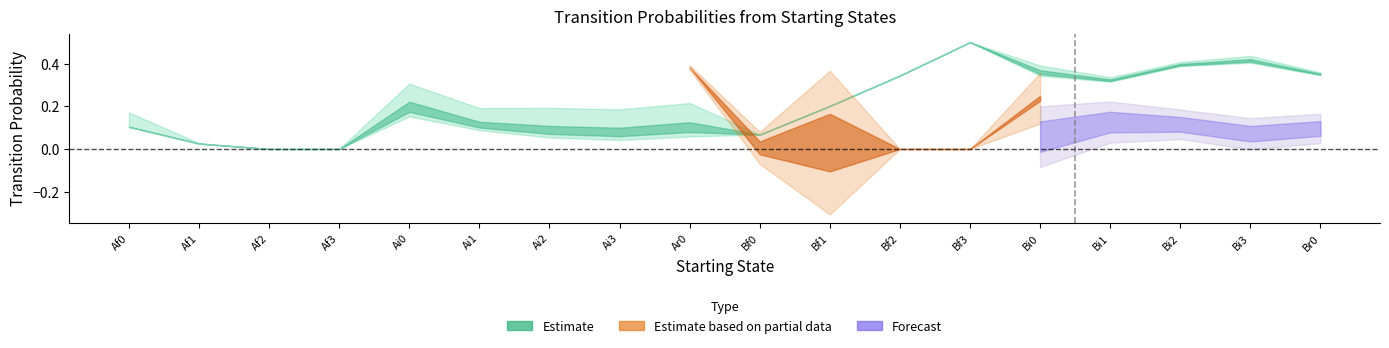

Which category has the highest value in the Ai0 series?

Ai0